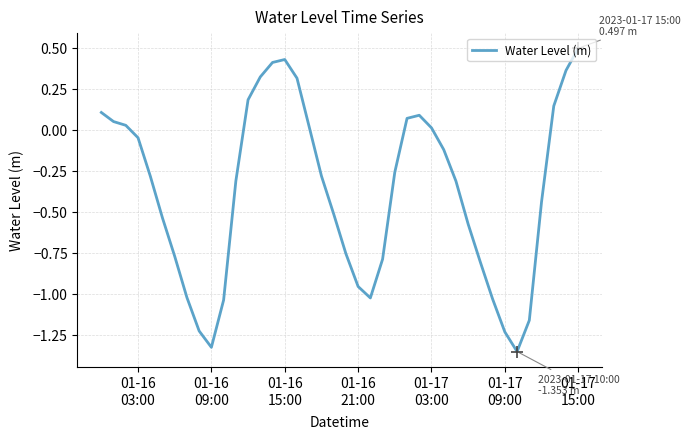

What is the difference between the maximum and minimum values?

1.8